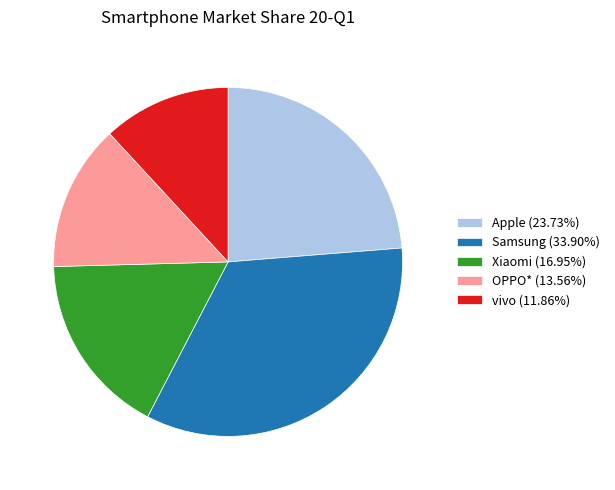

Do Samsung (33.90%) and OPPO* (13.56%) together represent more than half of the pie?

No